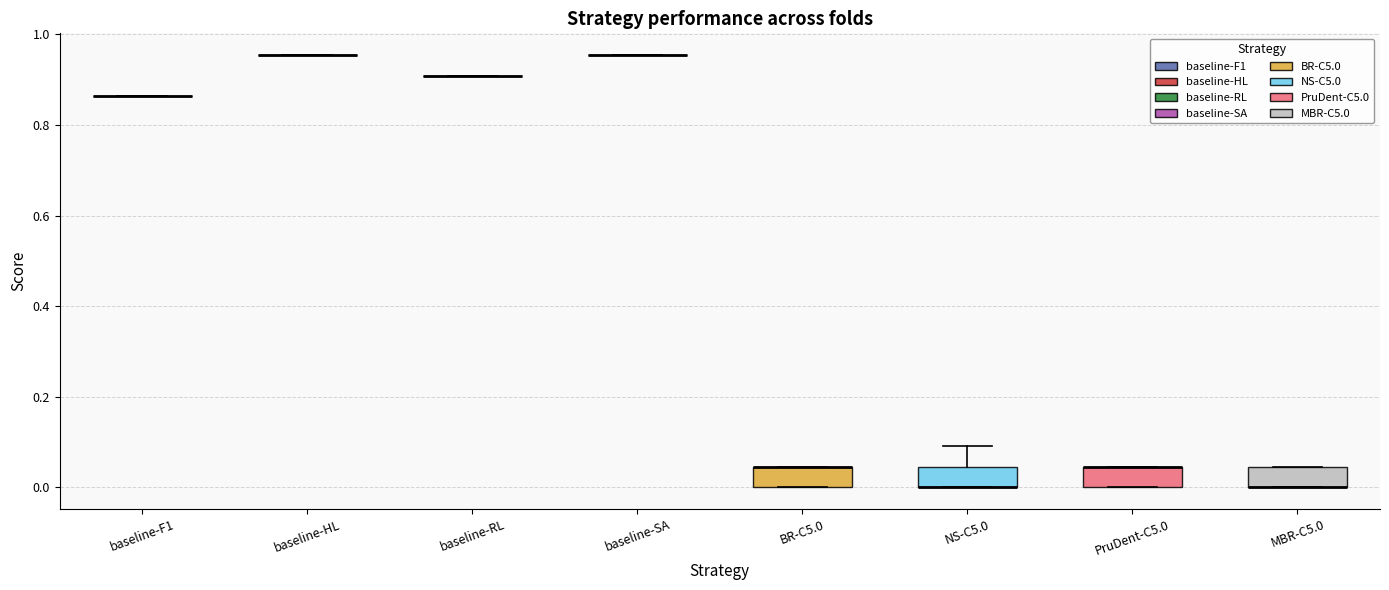

Reading left to right, transcribe this box plot: for each box, give where its median line is, the range the box spans, and where its two whiskers end, as read against the y-axis. The values are not printed on the chart, so give them approximately, as read against the axis.

baseline-F1: box collapsed to a line at 0.86, whiskers 0.86 to 0.86
baseline-HL: box collapsed to a line at 0.96, whiskers 0.96 to 0.96
baseline-RL: box collapsed to a line at 0.90, whiskers 0.90 to 0.90
baseline-SA: box collapsed to a line at 0.96, whiskers 0.96 to 0.96
BR-C5.0: median 0.04 (drawn on the box's upper edge), box 0.00 to 0.04, whiskers 0.00 to 0.04
NS-C5.0: median 0.00 (drawn on the box's lower edge), box 0.00 to 0.04, whiskers 0.00 to 0.10
PruDent-C5.0: median 0.04 (drawn on the box's upper edge), box 0.00 to 0.04, whiskers 0.00 to 0.04
MBR-C5.0: median 0.00 (drawn on the box's lower edge), box 0.00 to 0.04, whiskers 0.00 to 0.04